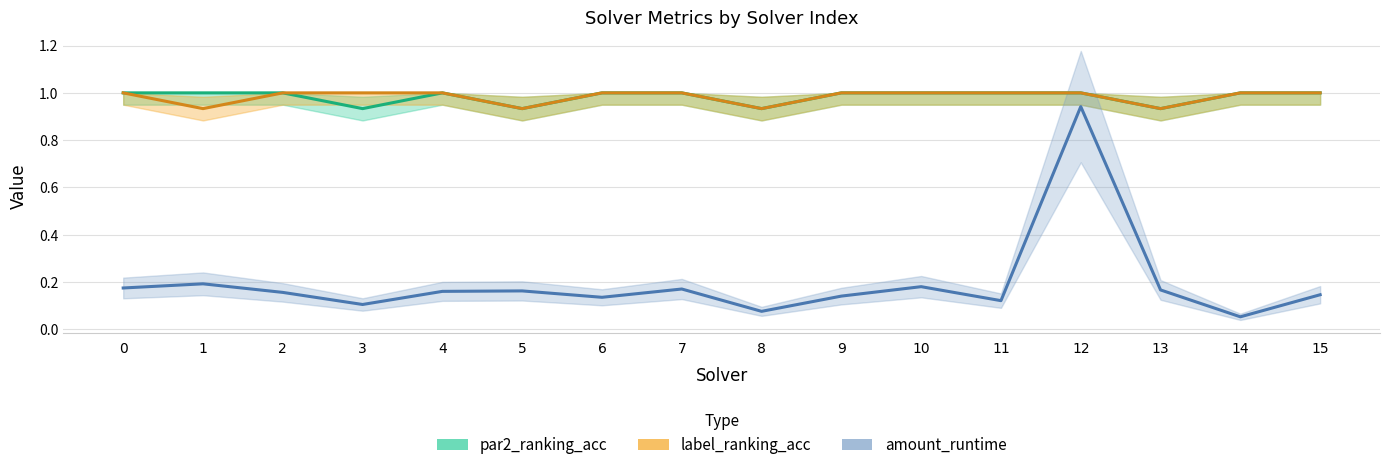

The par2_ranking_acc series shows 0.9 at 3. True or false?

True